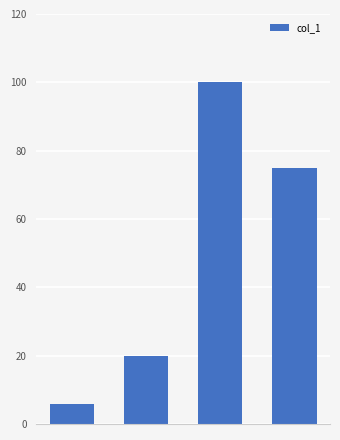

How many data points are less than 75?

2